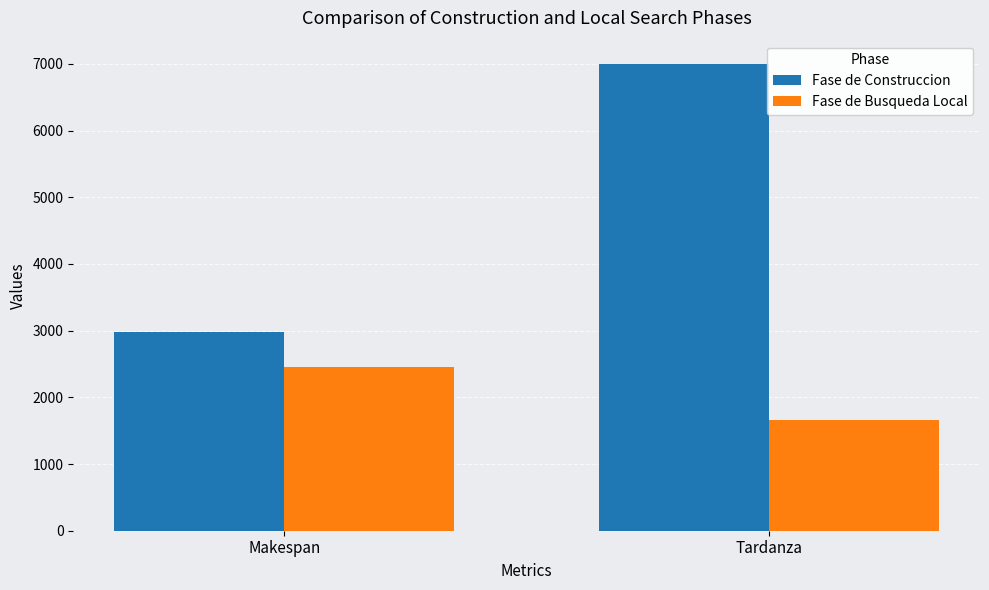

Rank the series by their maximum value, from highest to lowest.

Fase de Construccion, Fase de Busqueda Local